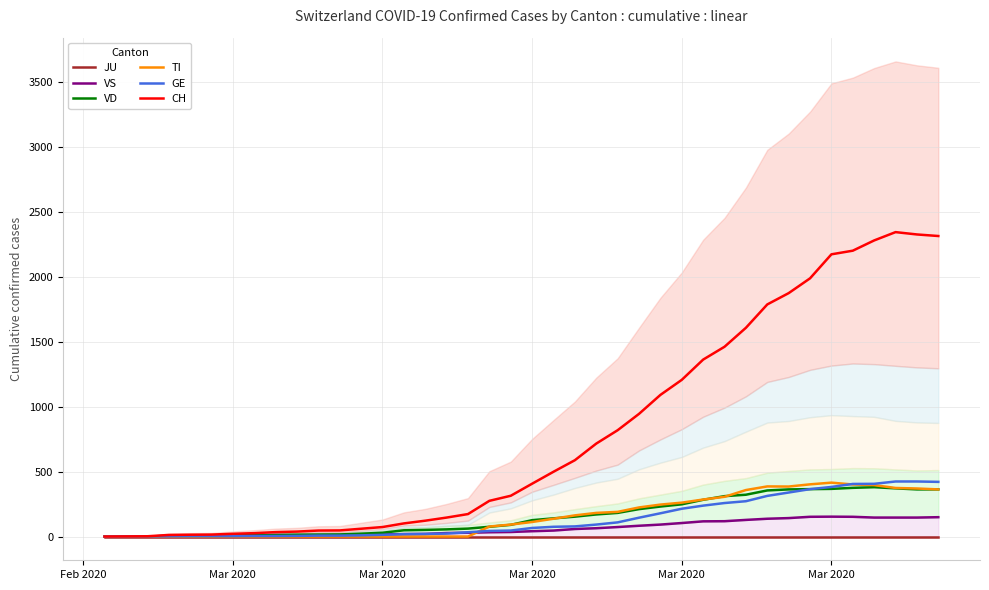

At Mar 2020, list the series in order from smallest to largest.

JU, TI, GE, VD, VS, CH